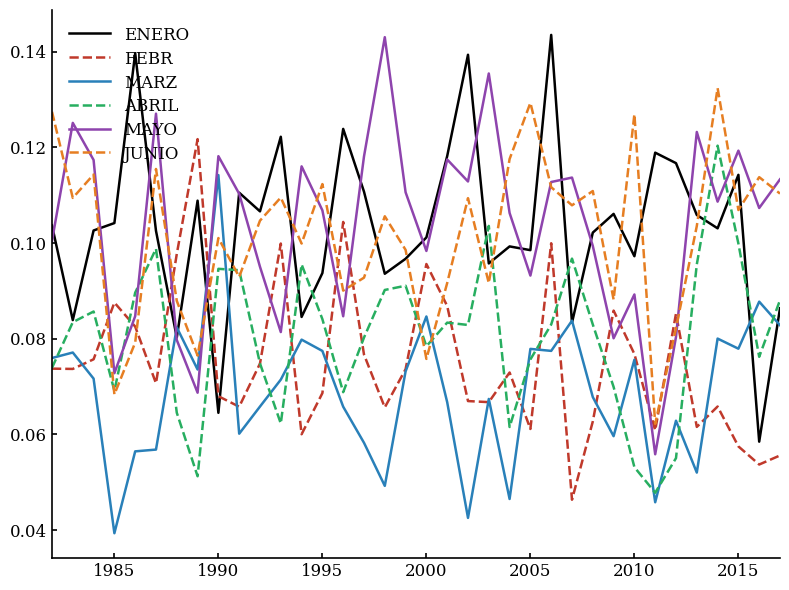

True or false: ENERO and ABRIL cross at least once.

True